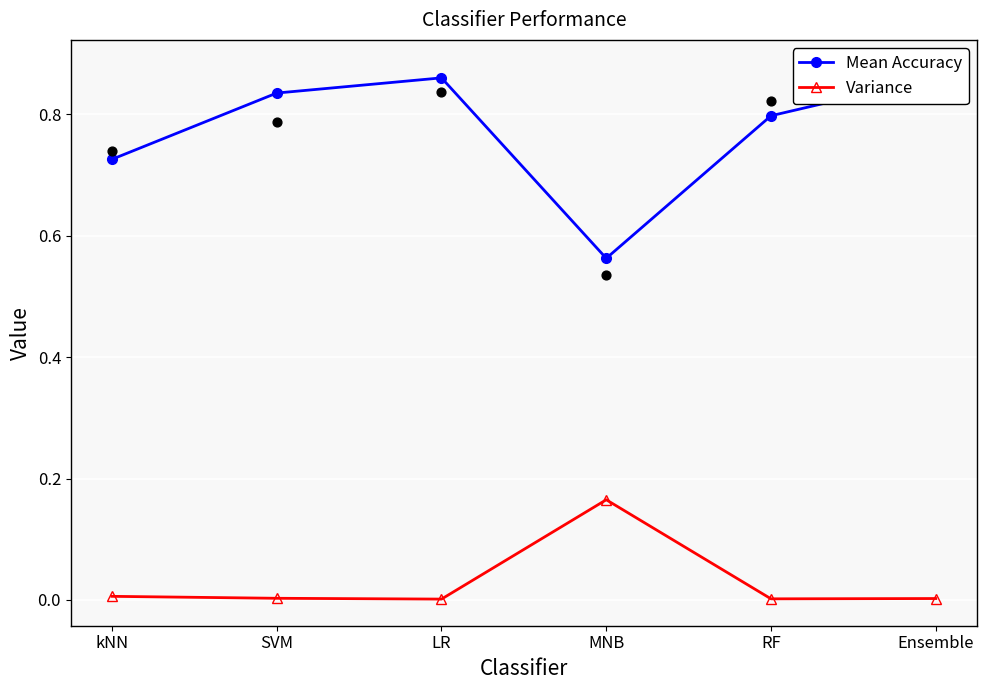

At which category is the sum across all series the highest?

Ensemble